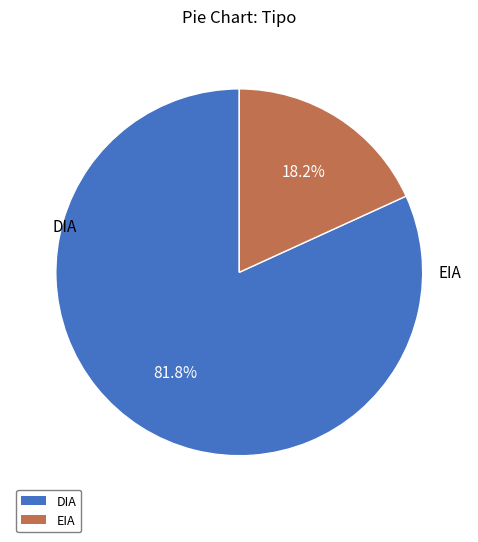

Which slice is the smallest?

EIA